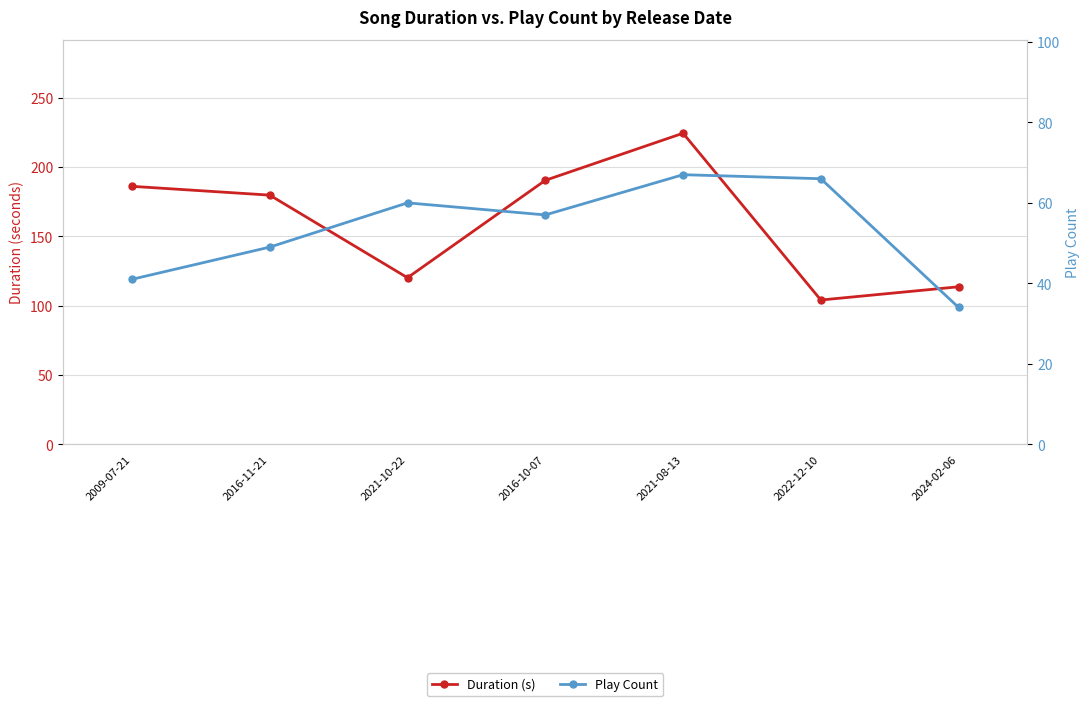

Rank the series at 2009-07-21 from lowest to highest value.

Play Count, Duration (s)